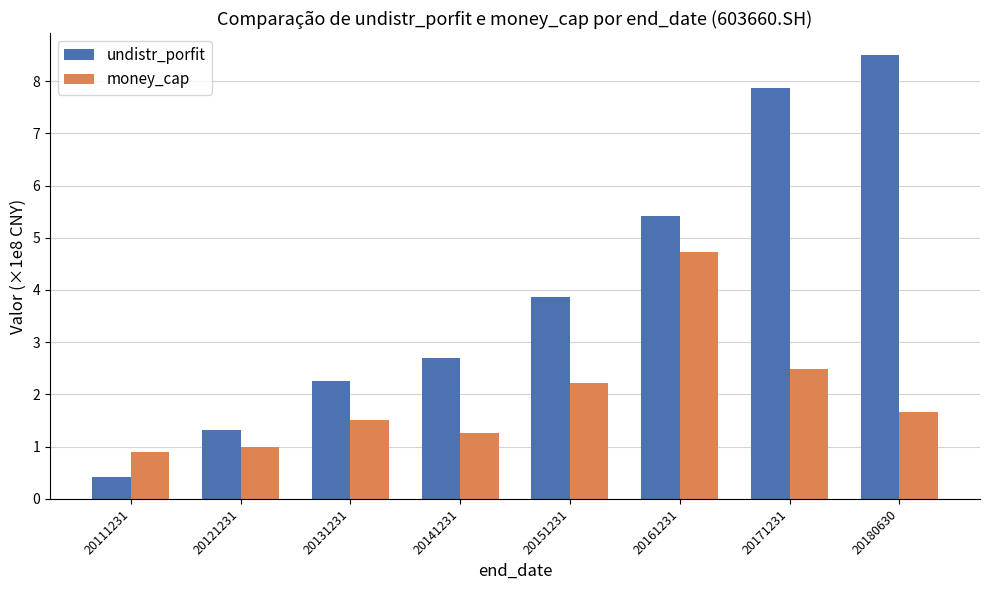

List the series in order of their overall mean, highest first.

undistr_porfit, money_cap